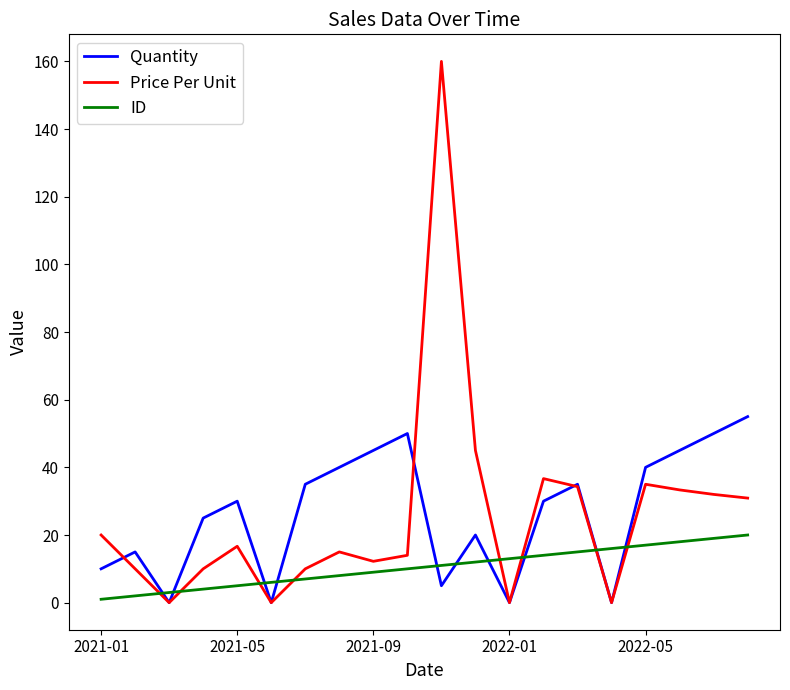

True or false: Quantity and ID cross at least once.

True